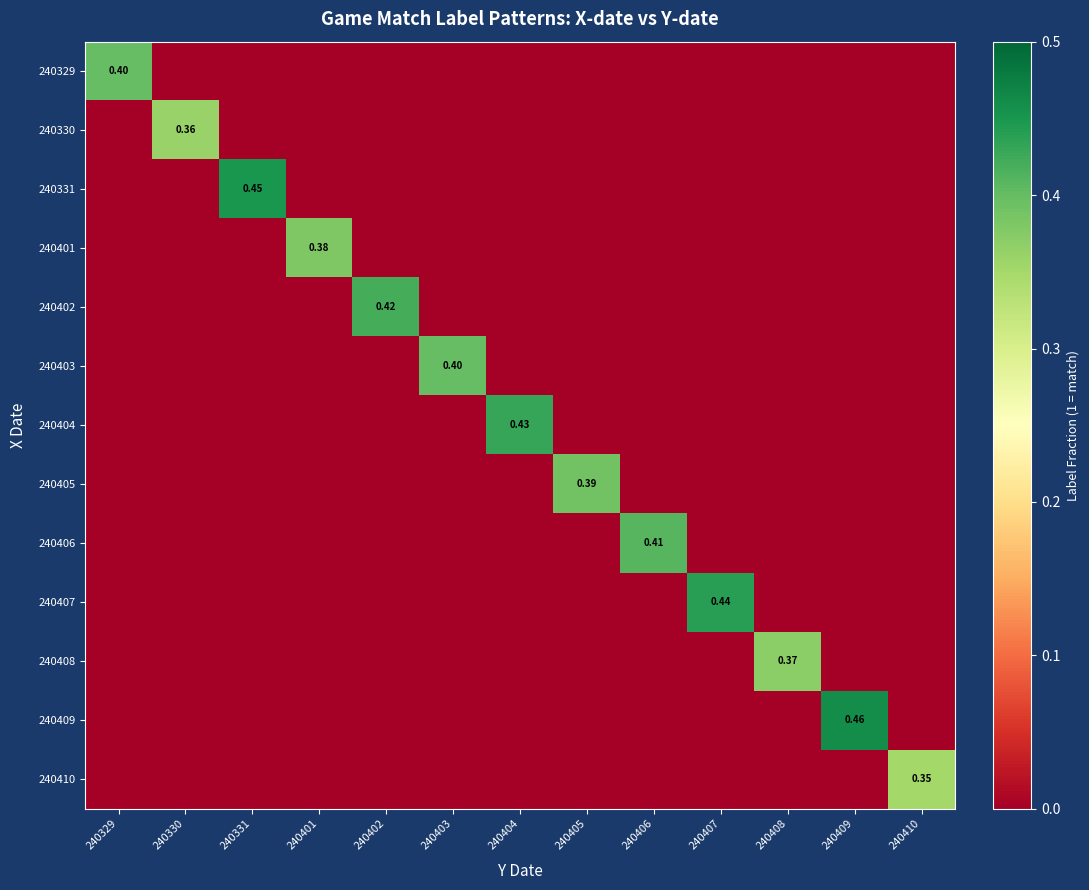

Which series has the largest total across all categories?

240409